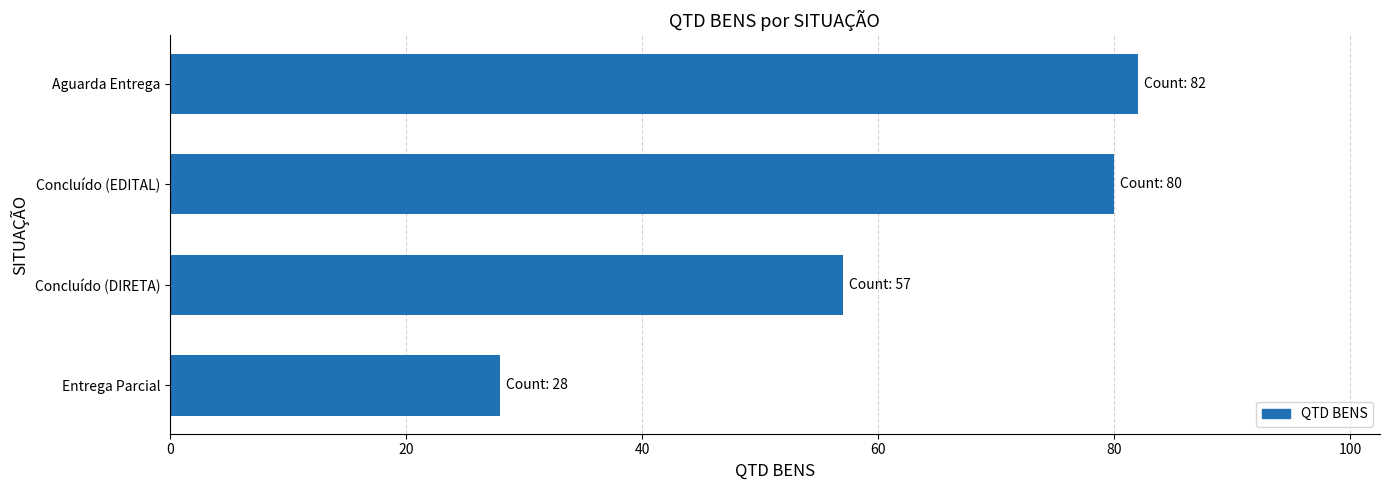

Is it true that the value at Concluído (EDITAL) is 80?

True